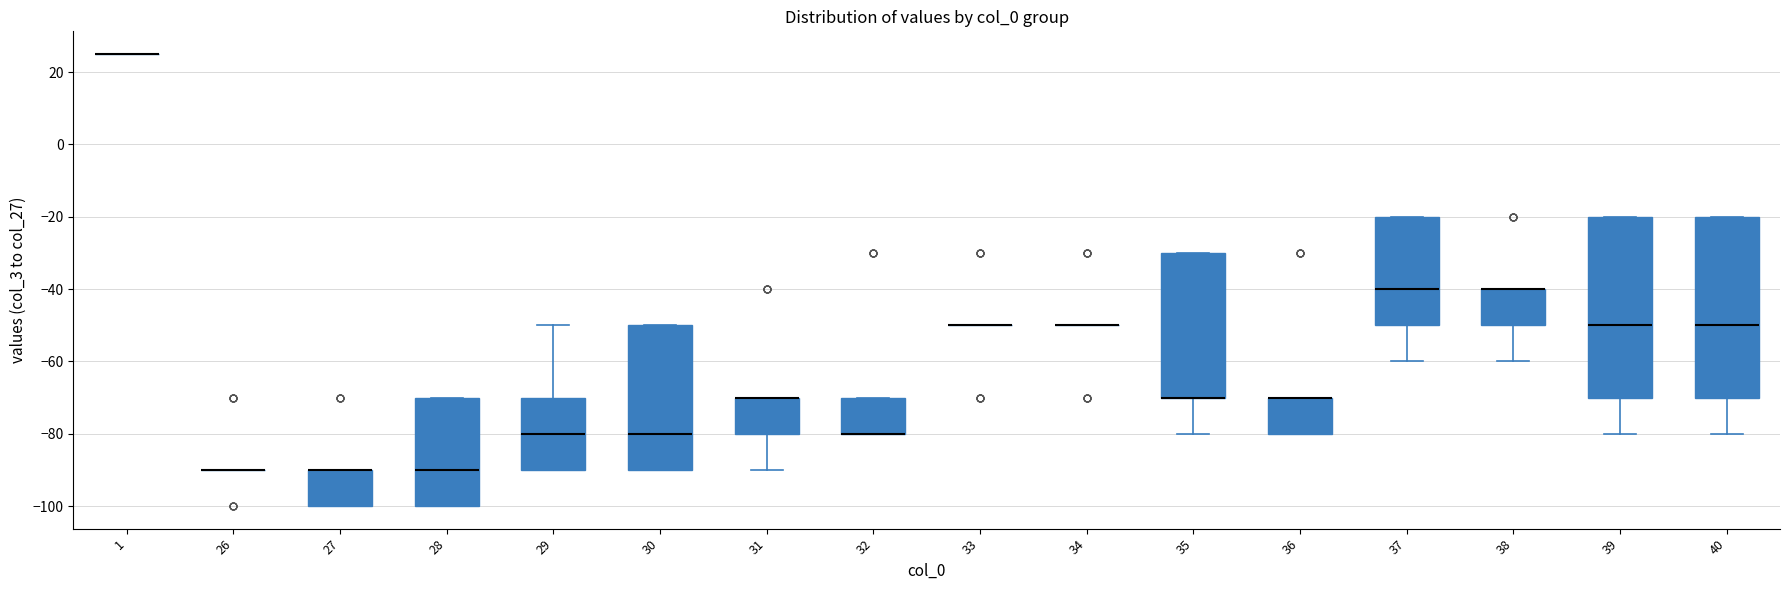

Reading left to right, transcribe this box plot: for each box, give where its median line is, the range the box spans, and where its two whiskers end, as read against the y-axis. The values are not printed on the chart, so give them approximately, as read against the axis.

1: box collapsed to a line at 26, whiskers 26 to 26
26: box collapsed to a line at -90, whiskers -90 to -90
27: median -90 (drawn on the box's upper edge), box -100 to -90, whiskers -100 to -90
28: median -90, box -100 to -70, whiskers -100 to -70
29: median -80, box -90 to -70, whiskers -90 to -50
30: median -80, box -90 to -50, whiskers -90 to -50
31: median -70 (drawn on the box's upper edge), box -80 to -70, whiskers -90 to -70
32: median -80 (drawn on the box's lower edge), box -80 to -70, whiskers -80 to -70
33: box collapsed to a line at -50, whiskers -50 to -50
34: box collapsed to a line at -50, whiskers -50 to -50
35: median -70 (drawn on the box's lower edge), box -70 to -30, whiskers -80 to -30
36: median -70 (drawn on the box's upper edge), box -80 to -70, whiskers -80 to -70
37: median -40, box -50 to -20, whiskers -60 to -20
38: median -40 (drawn on the box's upper edge), box -50 to -40, whiskers -60 to -40
39: median -50, box -70 to -20, whiskers -80 to -20
40: median -50, box -70 to -20, whiskers -80 to -20